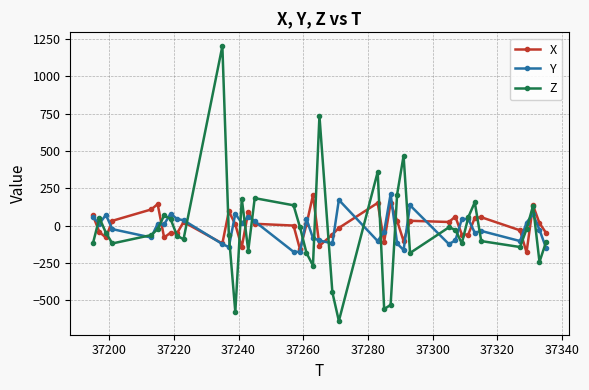

What is the average value of the Y series?

-20